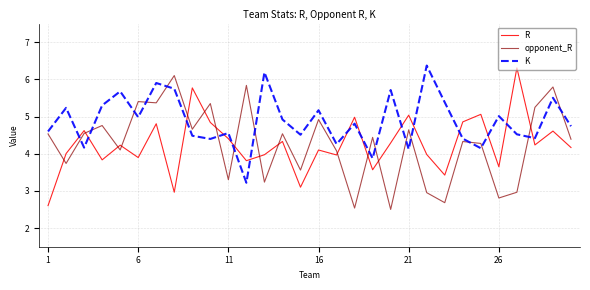

Which series has the largest total across all categories?

K